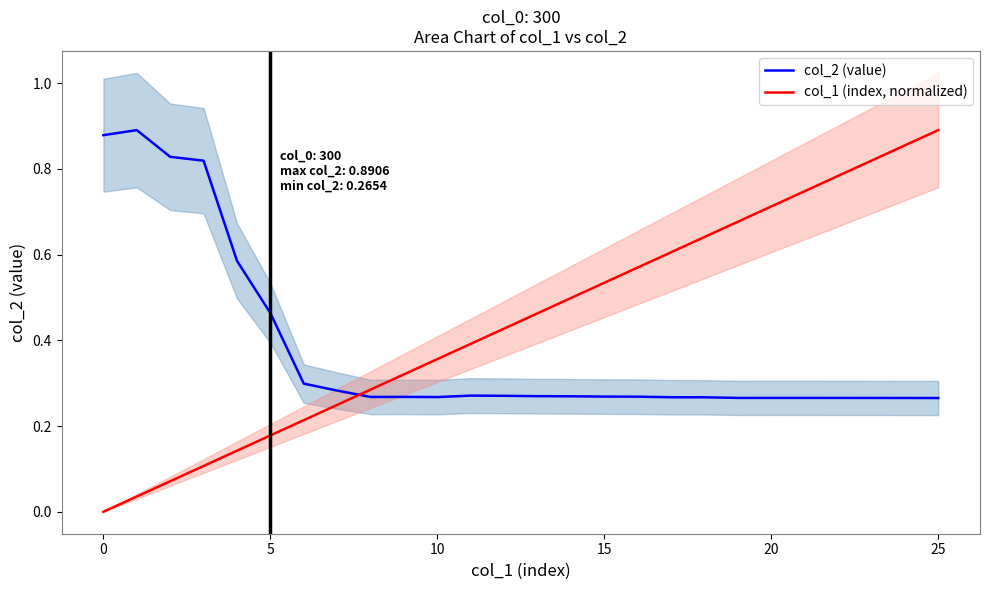

At how many categories does at least one series exceed 0?

26